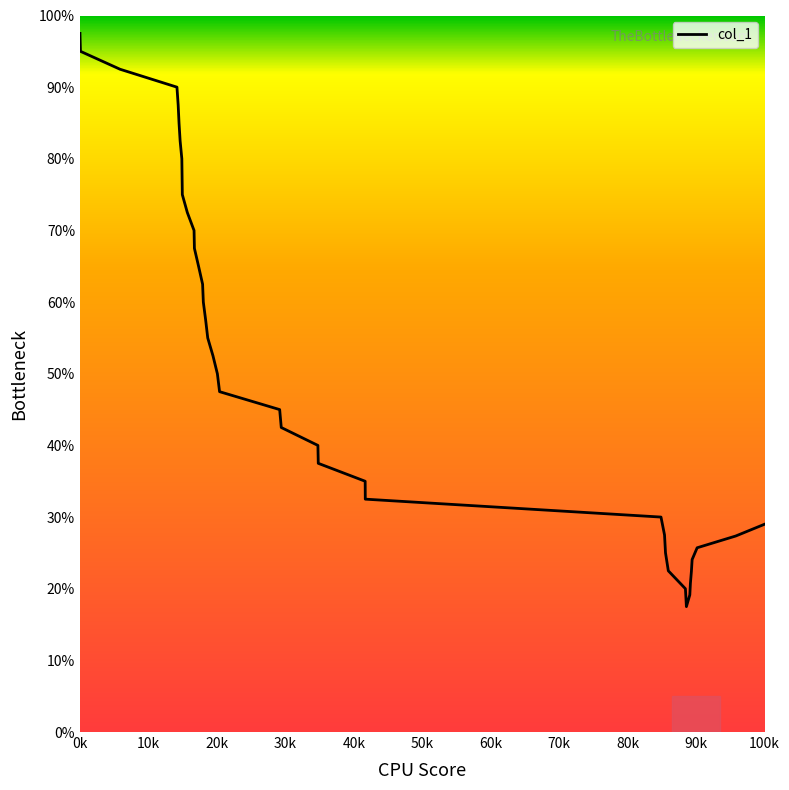

How many lines are shown in the chart?

1